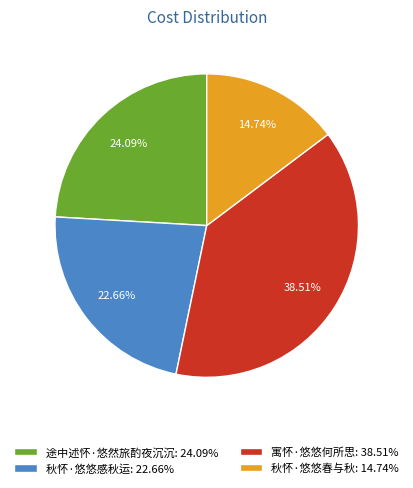

Between 秋怀·悠悠春与秋 and 寓怀·悠悠何所思, which is larger?

寓怀·悠悠何所思